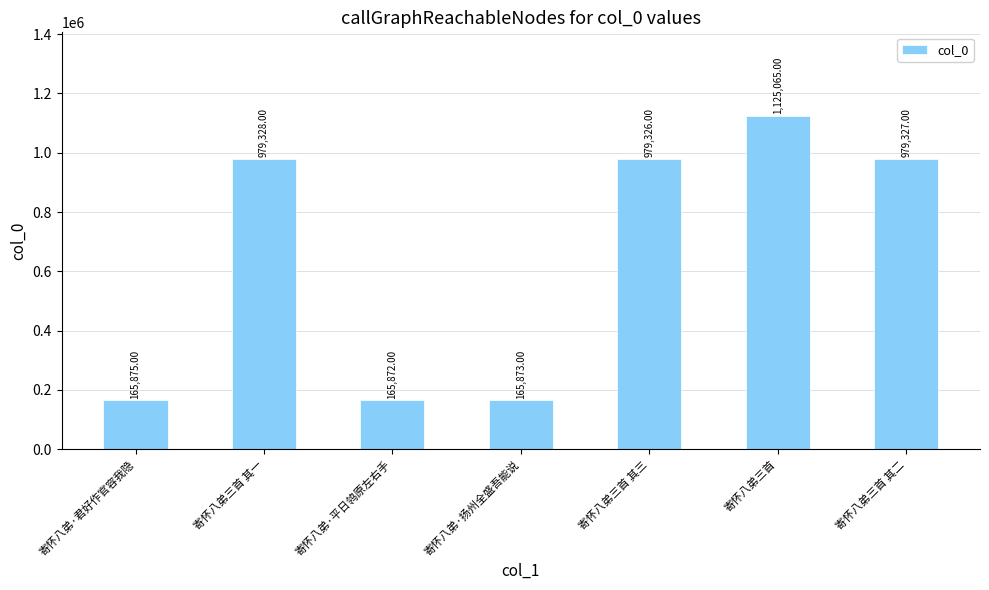

Where is the data nearest to the value 645468?

寄怀八弟三首 其三